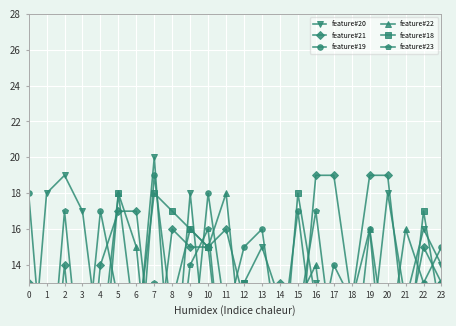

Where is feature#19 nearest to the value 12?

5